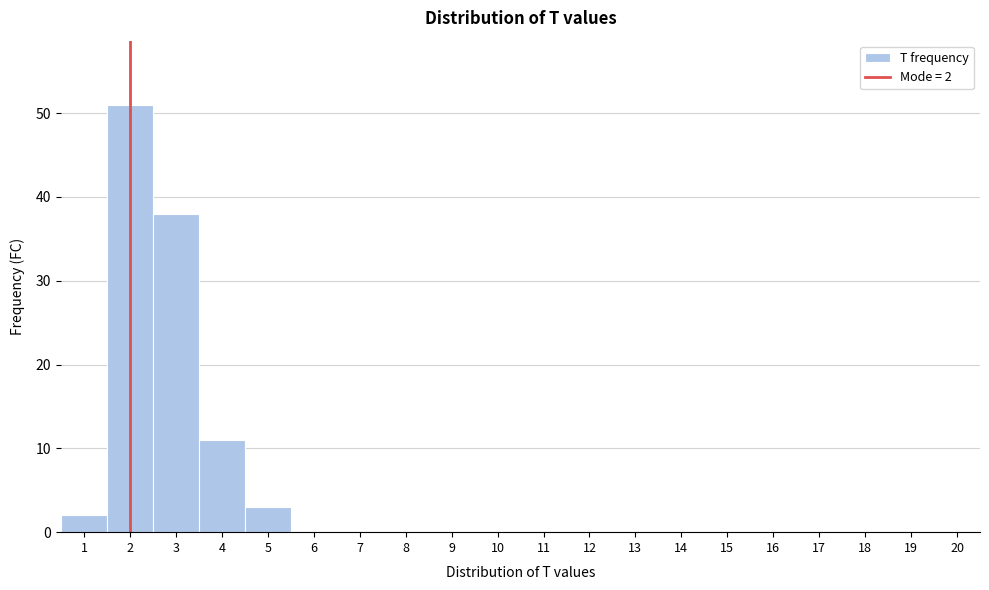

Which range on the x-axis has the tallest bar?

1.5 to 2.5